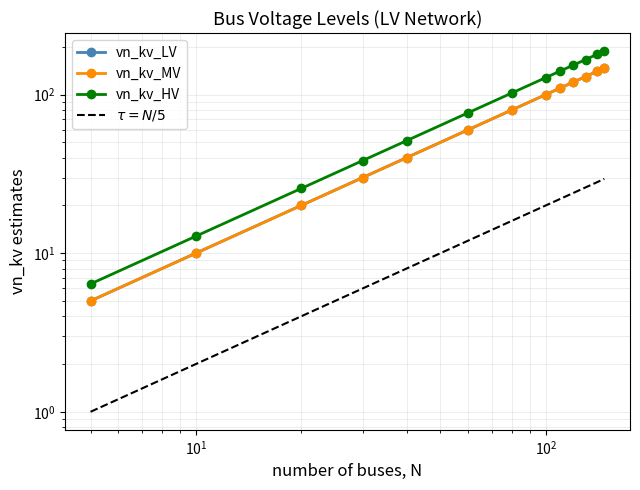

True or false: $\tau = N/5$ has a value of 0.5 at $\mathdefault{10^{-1}}$.

False